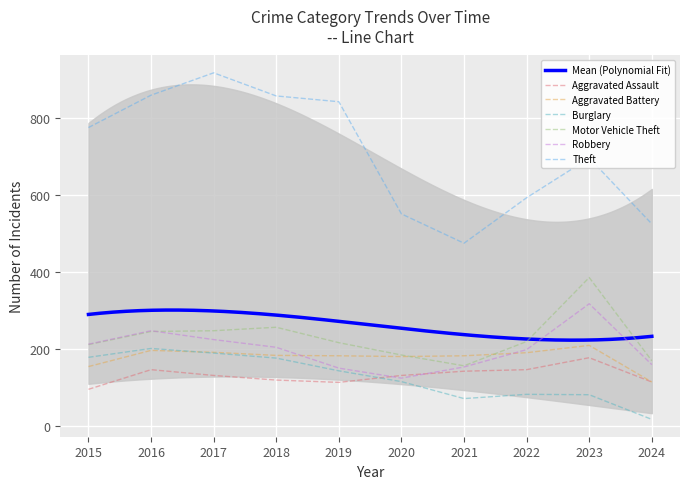

The value of Aggravated Assault at 2023 is 117. True or false?

False